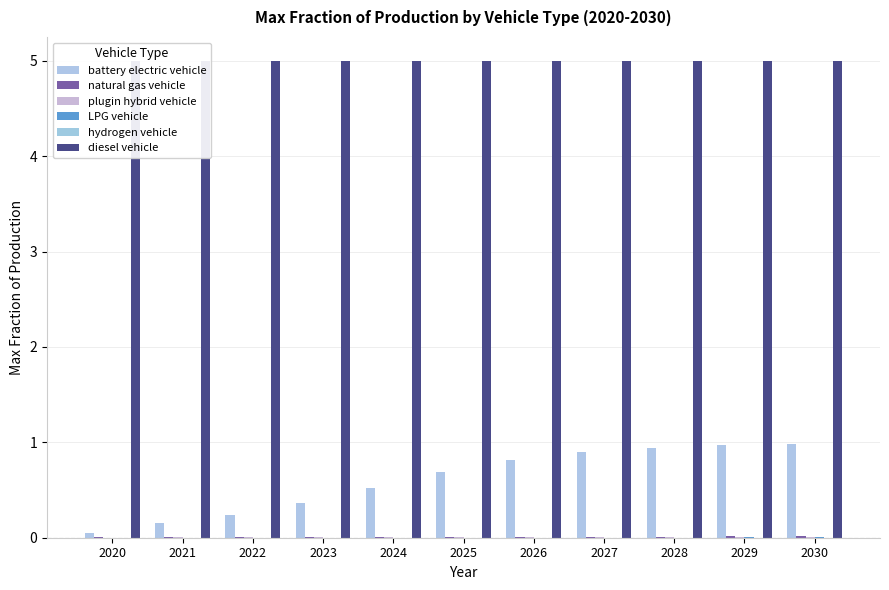

Which category has the lowest value in the diesel vehicle series?

2020